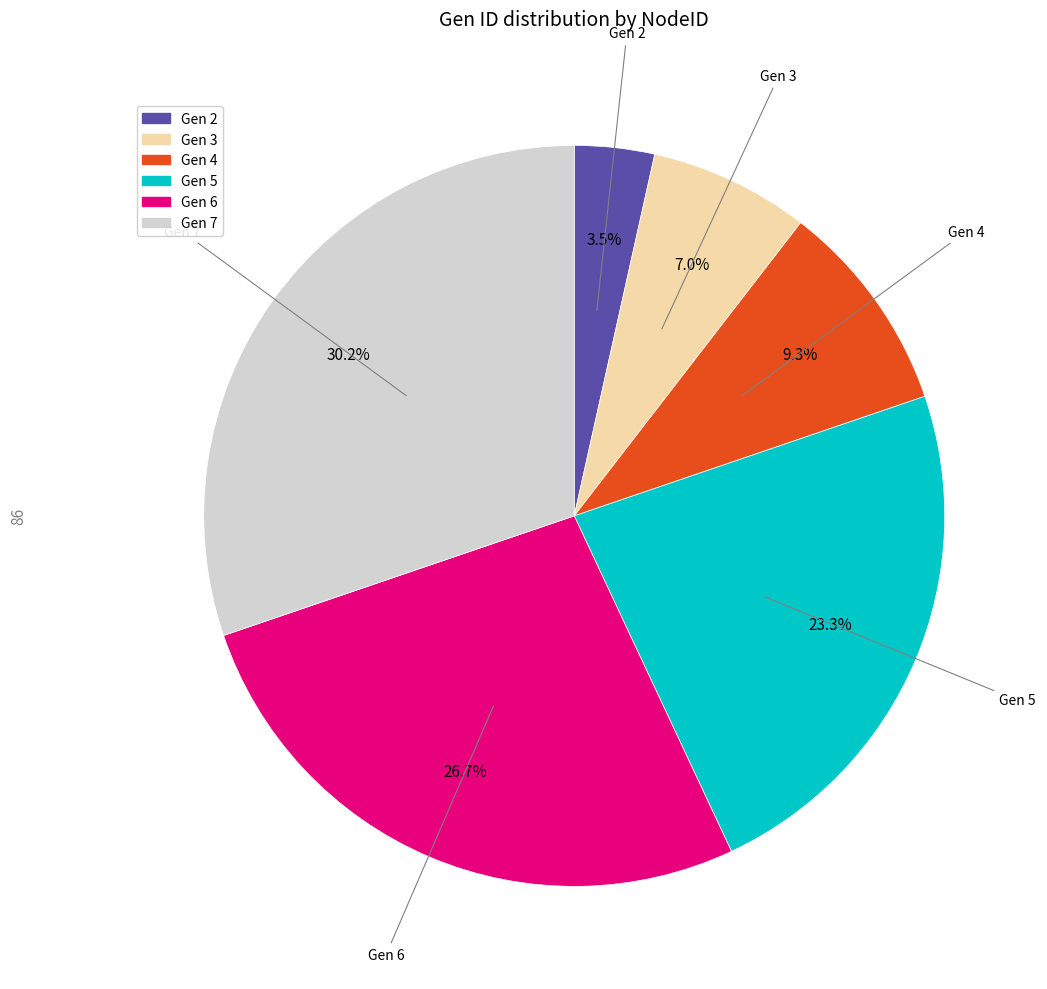

Is there any slice that represents more than half of the pie?

No